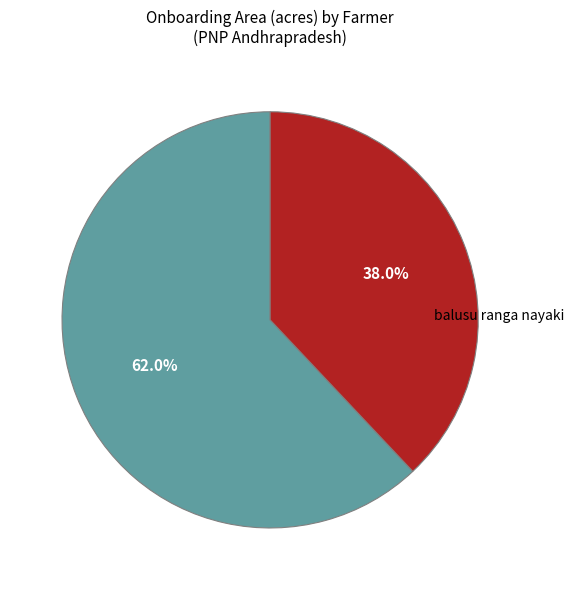

Is there a majority slice in this chart?

Yes